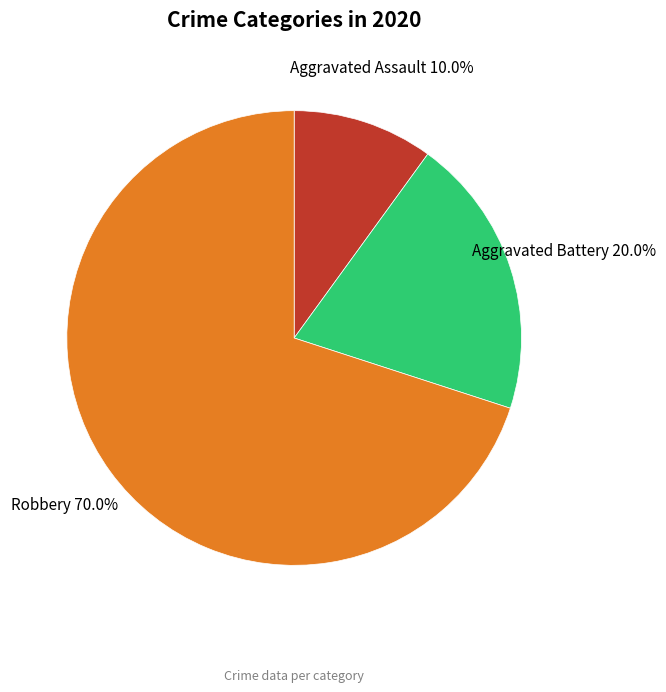

Is there a majority slice in this chart?

Yes